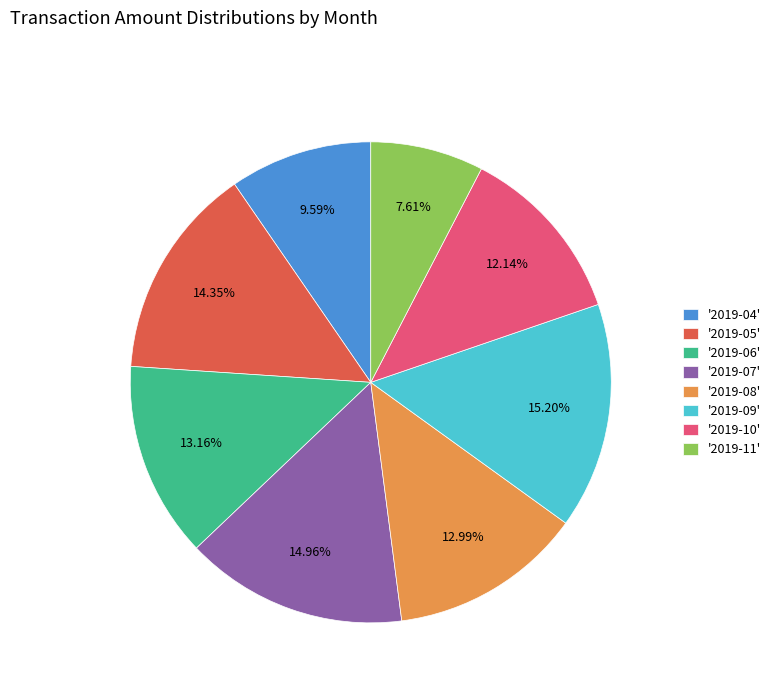

Is there any slice that represents more than half of the pie?

No